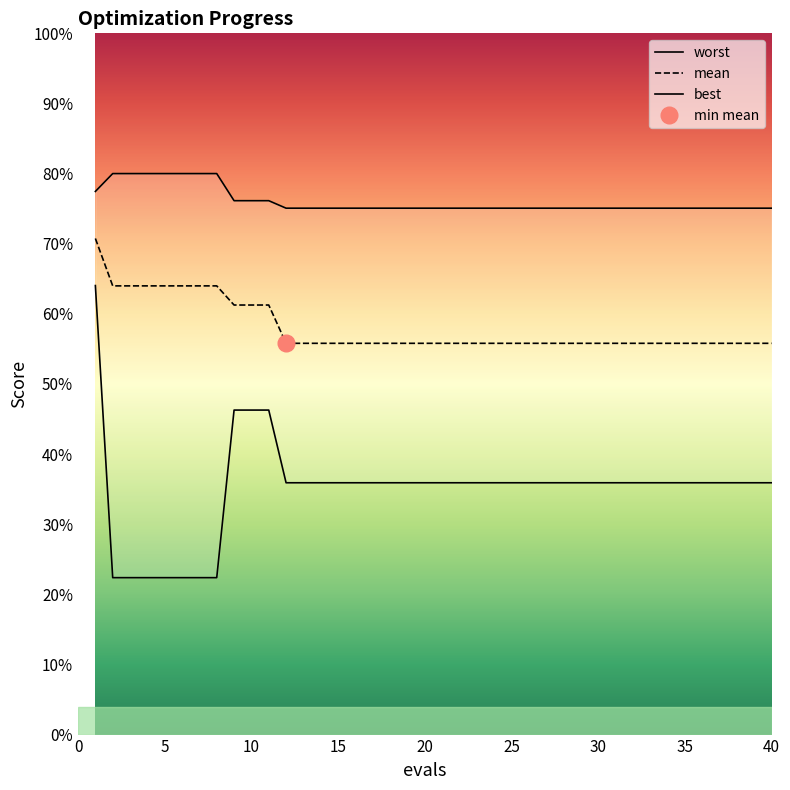

Which has a higher value, 28 or 35?

28